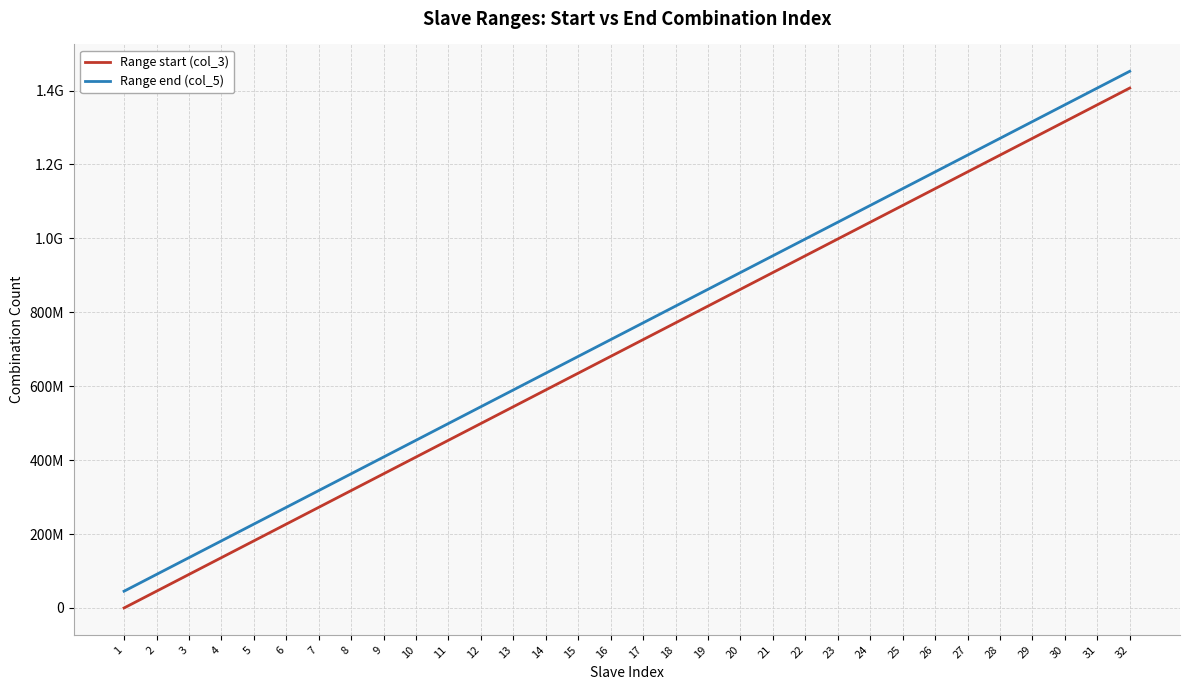

List the series in order of their peak value, lowest first.

Range start (col_3), Range end (col_5)